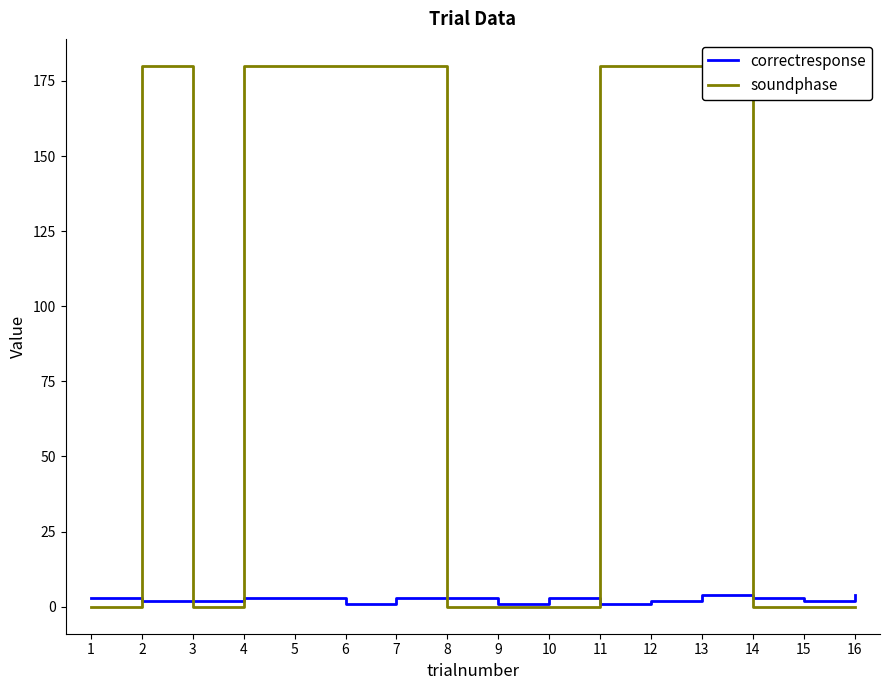

What is the value of the correctresponse point at the 3rd from the left?

2